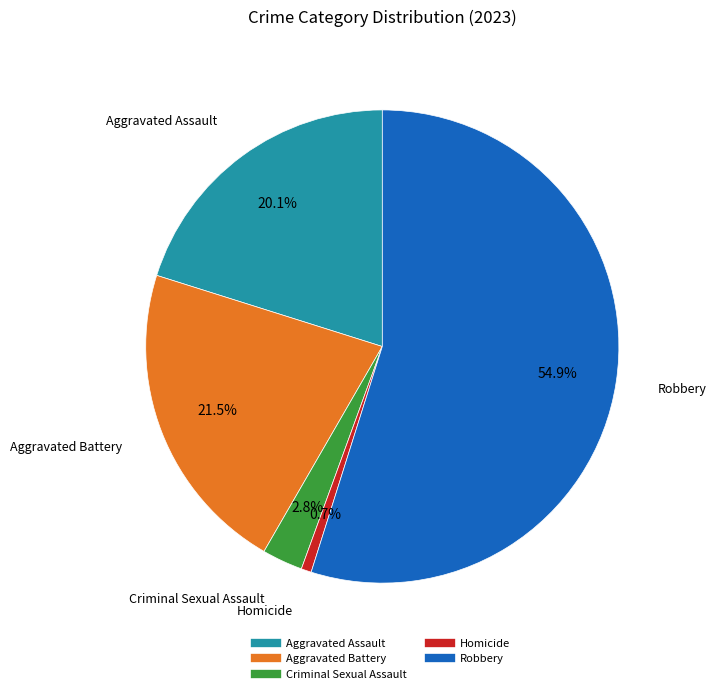

Which category accounts for the majority?

Robbery